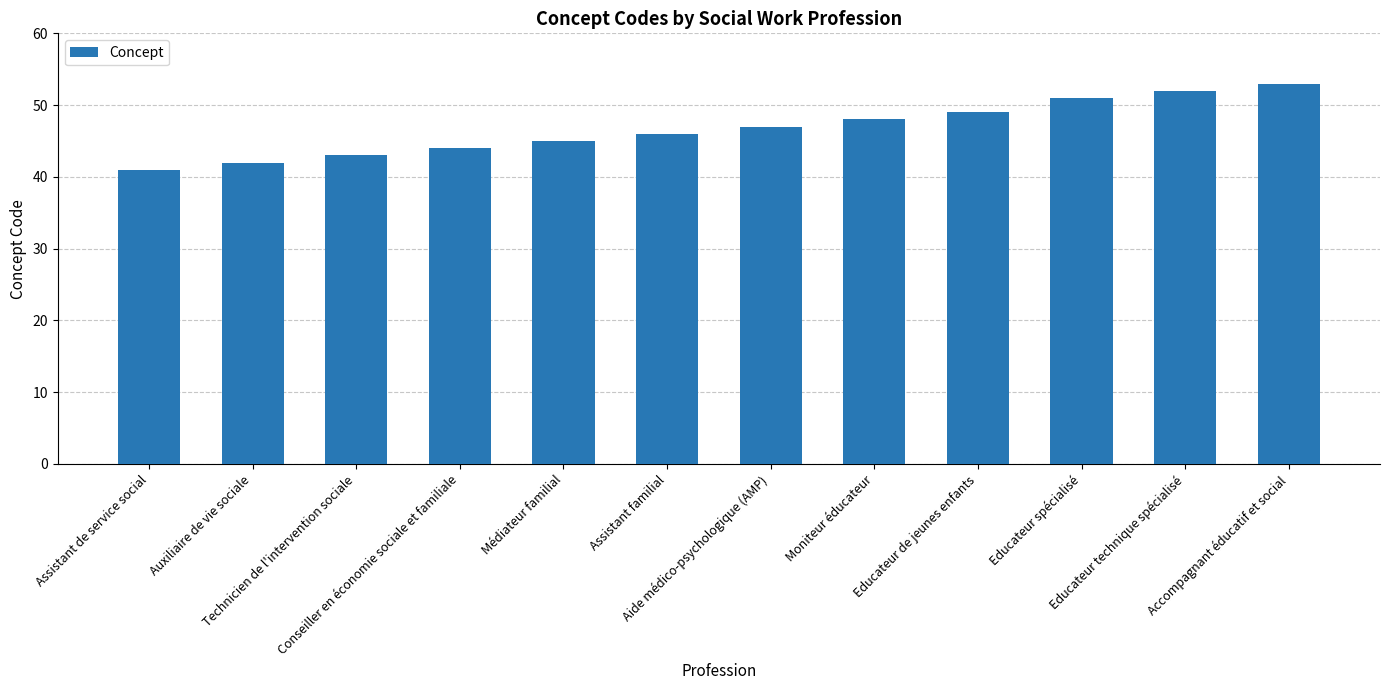

Rank the categories by value from highest to lowest.

Accompagnant éducatif et social, Educateur technique spécialisé, Educateur spécialisé, Educateur de jeunes enfants, Moniteur éducateur, Aide médico-psychologique (AMP), Assistant familial, Médiateur familial, Conseiller en économie sociale et familiale, Technicien de l'intervention sociale, Auxiliaire de vie sociale, Assistant de service social